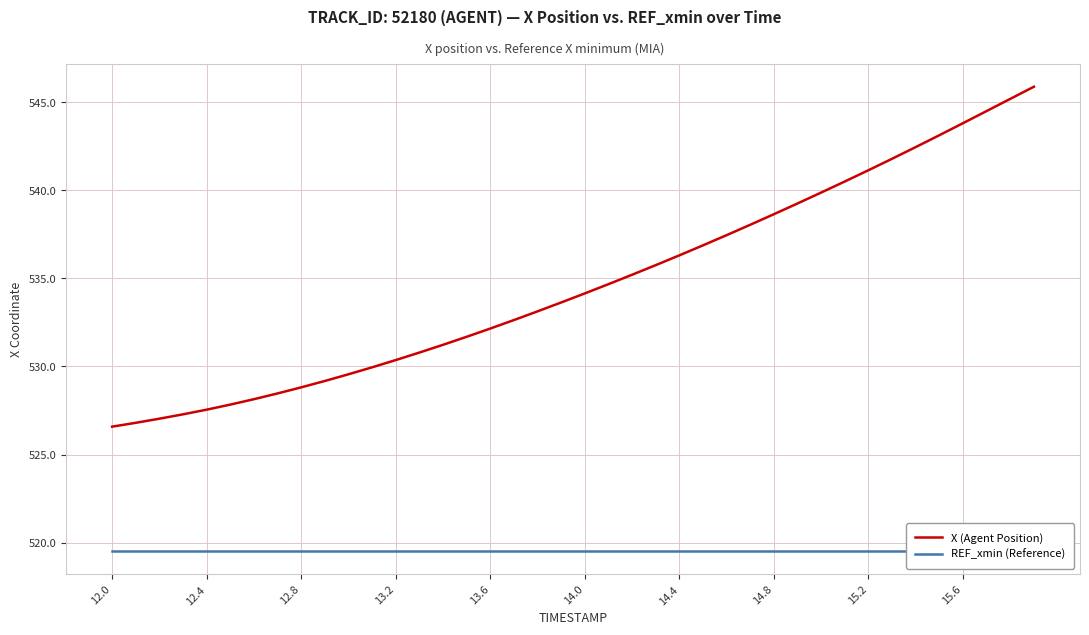

What is the maximum value shown in the chart?

545.9